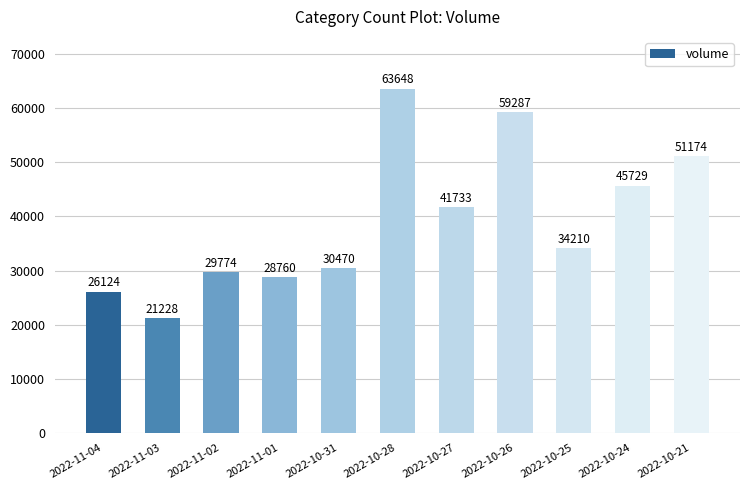

Rank the categories by value from highest to lowest.

2022-10-28, 2022-10-26, 2022-10-21, 2022-10-24, 2022-10-27, 2022-10-25, 2022-10-31, 2022-11-02, 2022-11-01, 2022-11-04, 2022-11-03